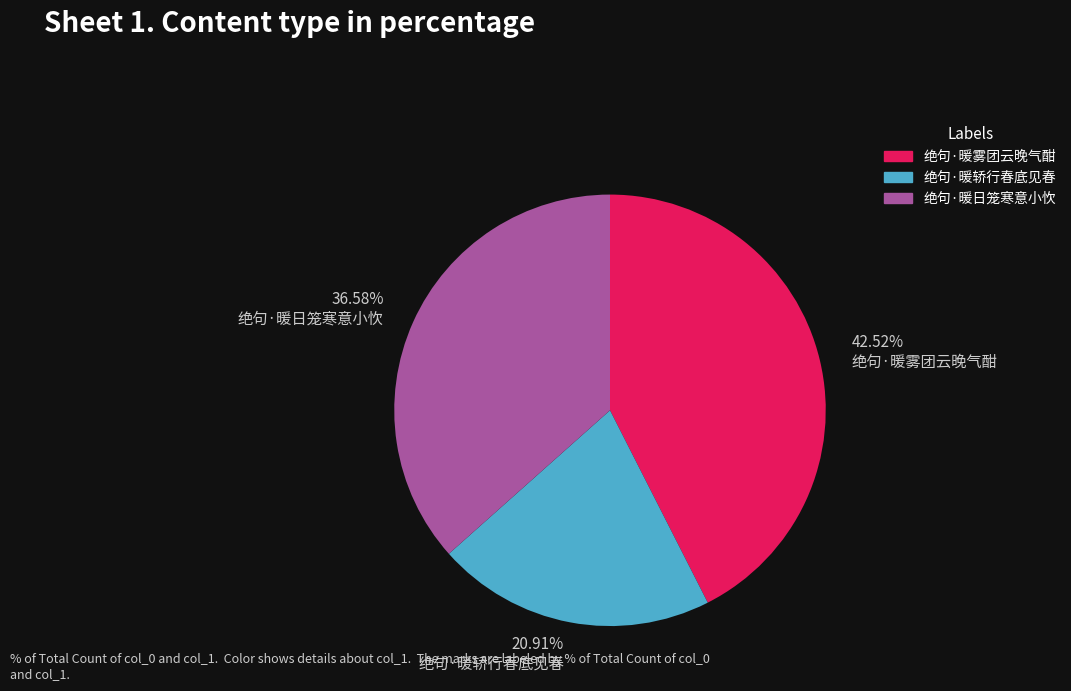

Which category has the biggest portion of the pie?

绝句·暖雾团云晚气酣